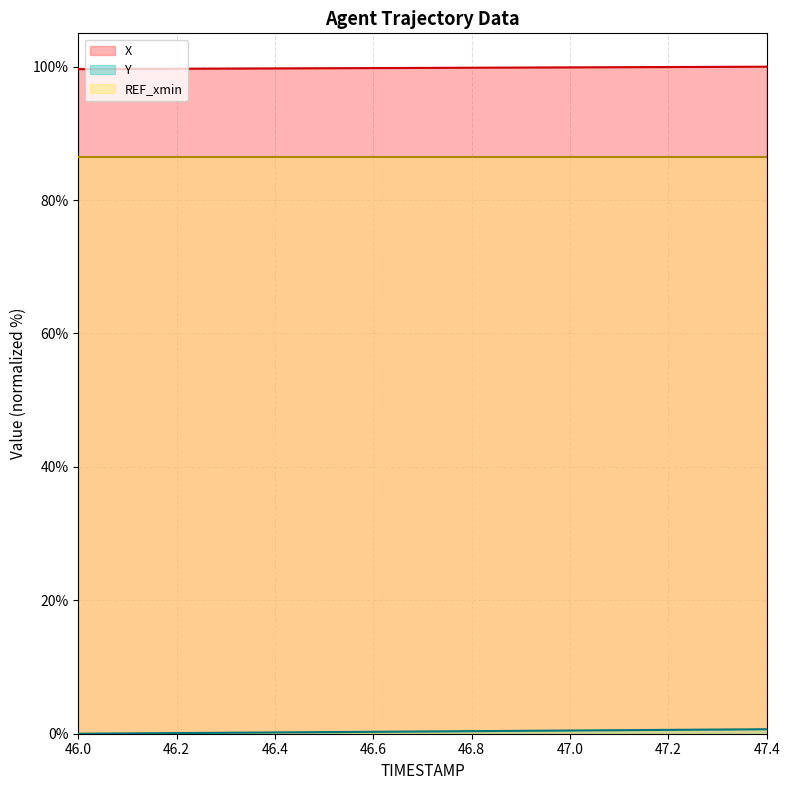

True or false: X and REF_xmin cross at least once.

False